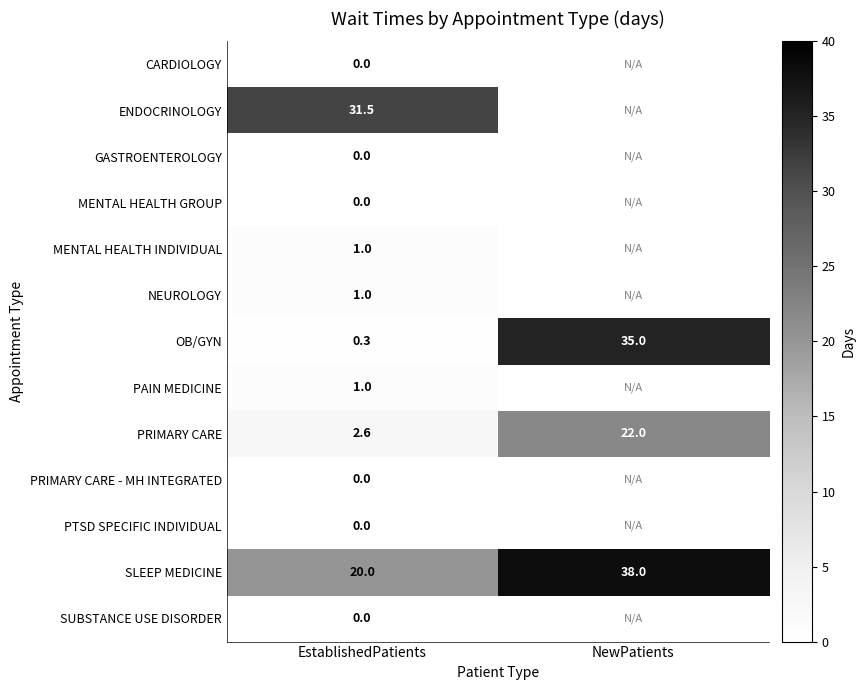

Is it true that SLEEP MEDICINE equals 20.0 at EstablishedPatients?

True